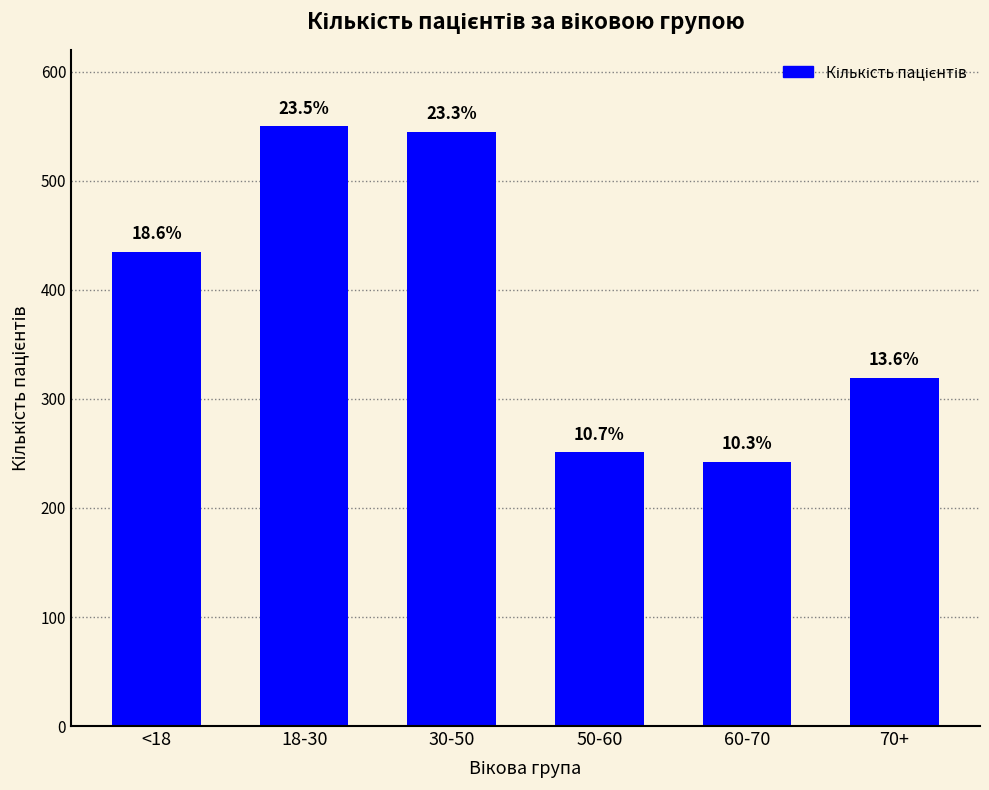

Does the chart contain any negative values?

No